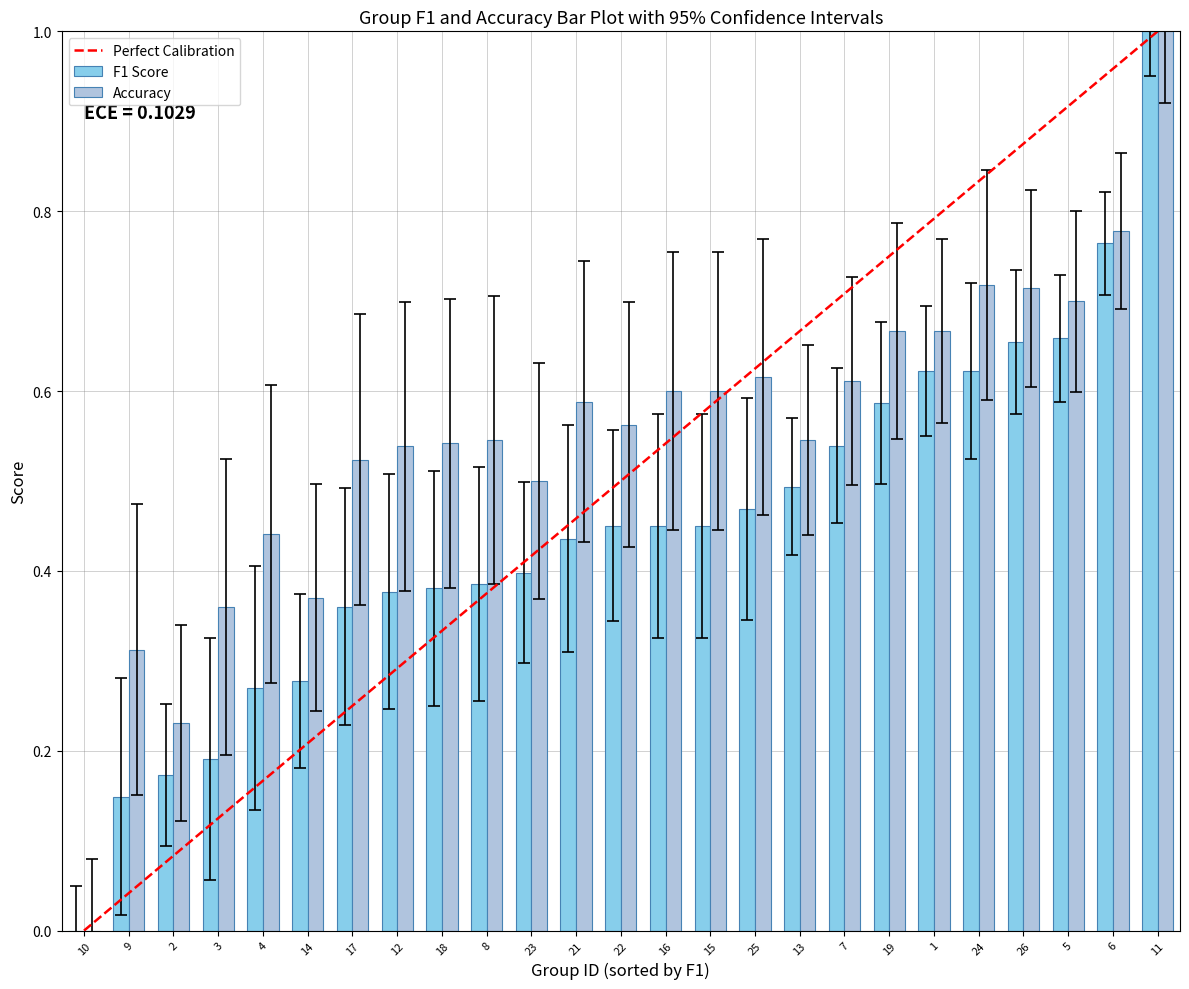

Are the bars grouped side by side (vs. stacked)?

Yes